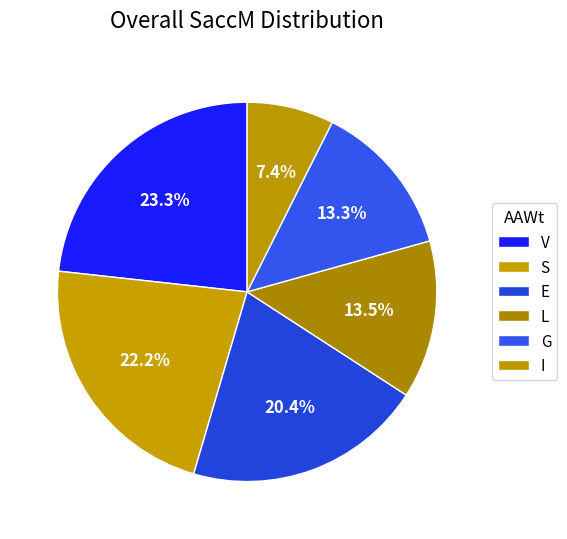

How many slices are in this pie chart?

6